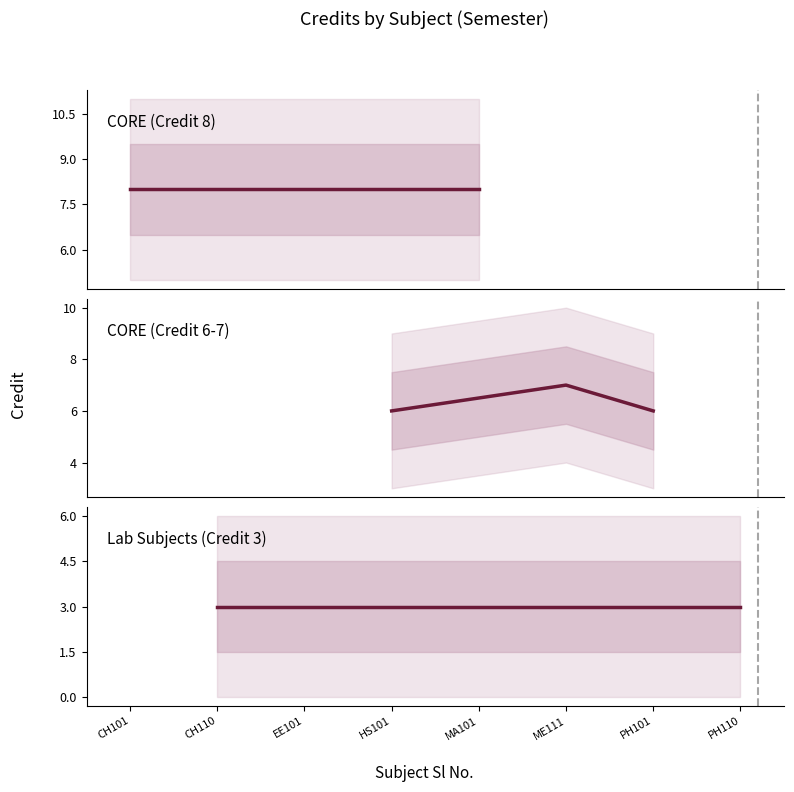

True or false: there are more than 2 points higher than both neighbors.

False